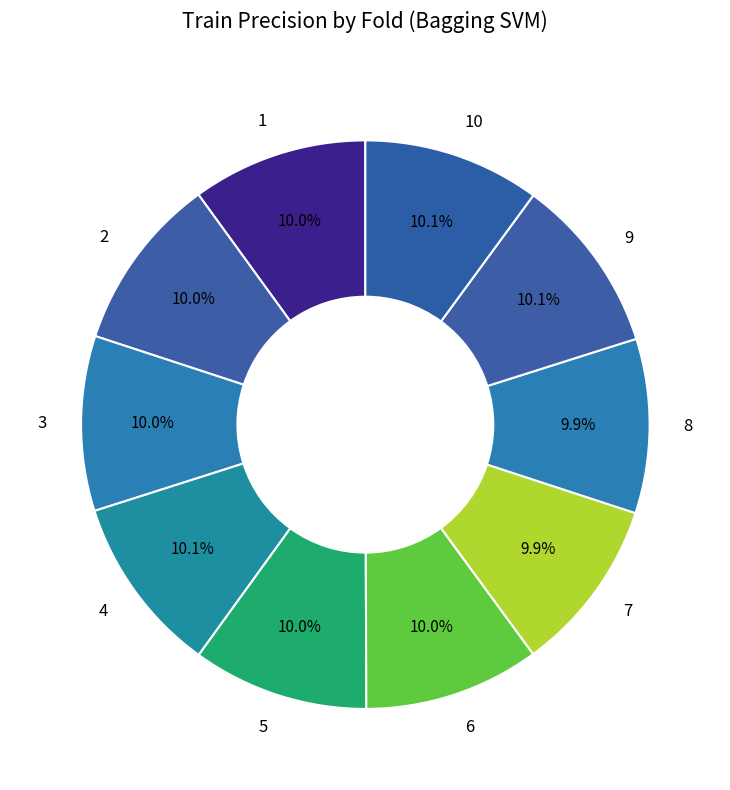

To the nearest percent, what is the combined percentage of 2 and 10?

20%